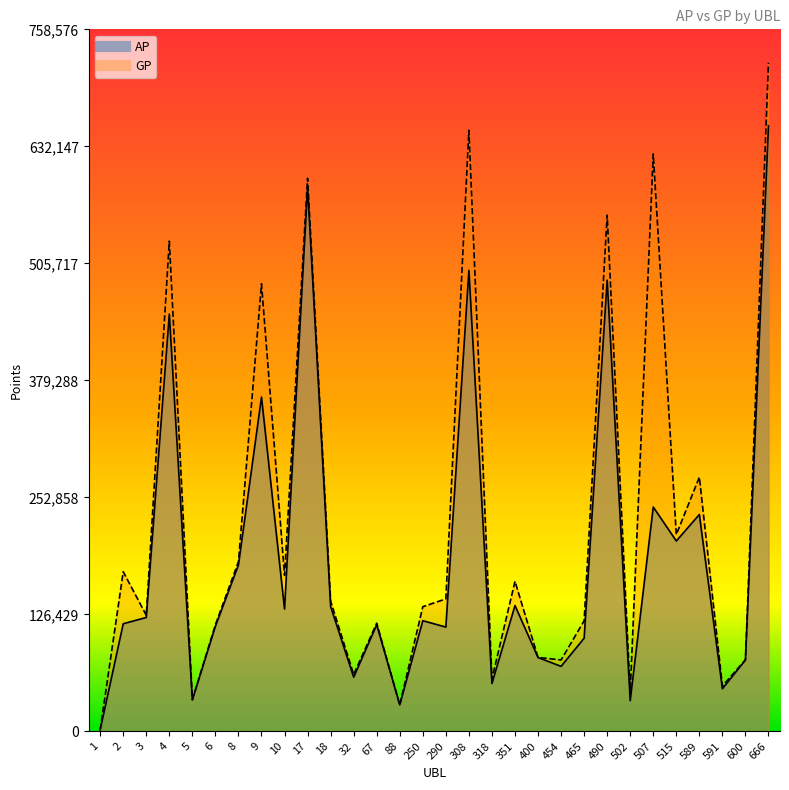

What is the maximum value for GP?

722454